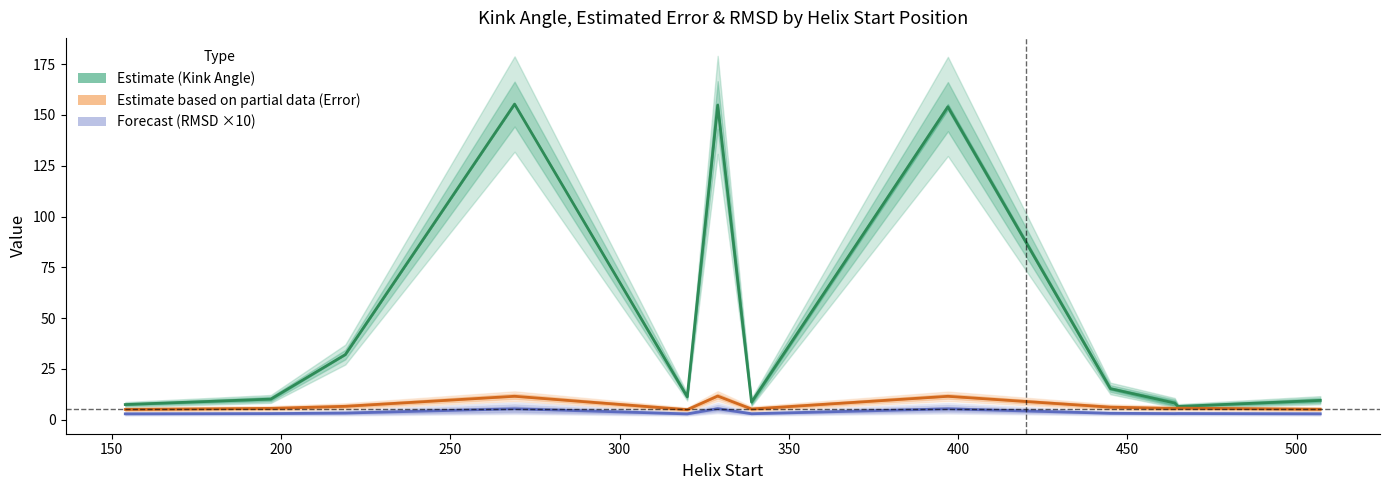

What is the average value of the RMSD (Forecast) series?

3.6